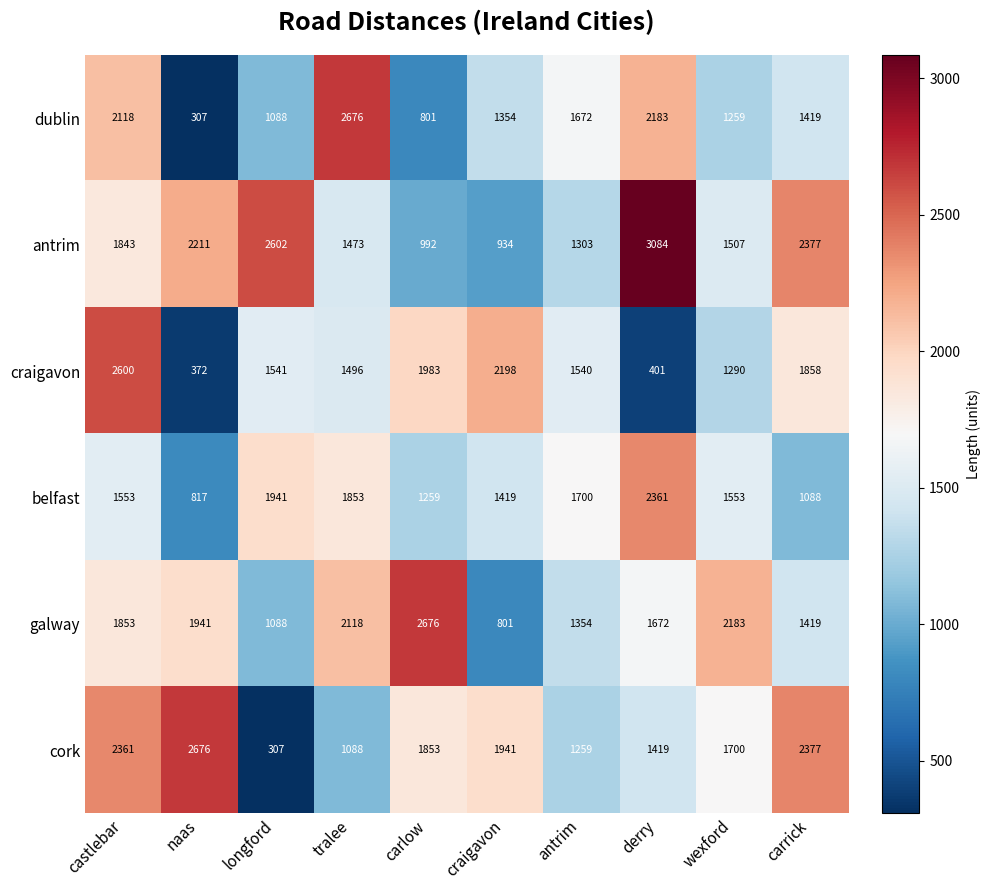

Is it true that cork equals 750 at craigavon?

False